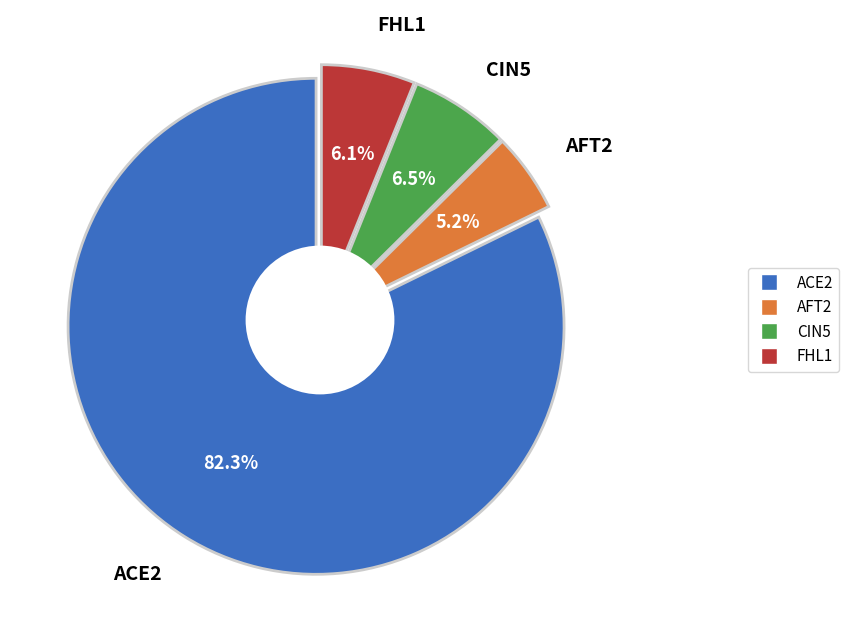

Rank the categories by value from highest to lowest.

ACE2, CIN5, FHL1, AFT2